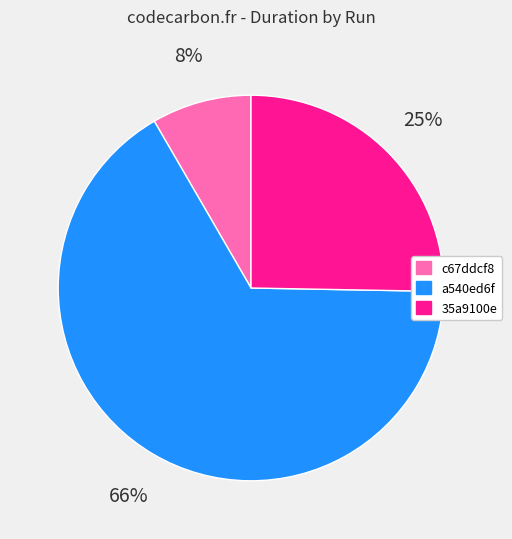

Which has a higher value, a540ed6f or 35a9100e?

a540ed6f